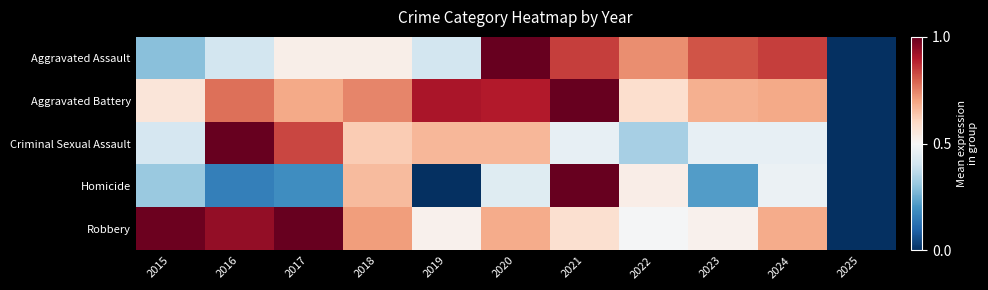

Reading left to right, extract all data points from this chart.

Aggravated Assault: 2015=0.3	2016=0.4	2017=0.5	2018=0.5	2019=0.4	2020=1.0	2021=0.8	2022=0.7	2023=0.8	2024=0.8	2025=0.0
Aggravated Battery: 2015=0.6	2016=0.8	2017=0.7	2018=0.7	2019=0.9	2020=0.9	2021=1.0	2022=0.6	2023=0.7	2024=0.7	2025=0.0
Criminal Sexual Assault: 2015=0.4	2016=1.0	2017=0.8	2018=0.6	2019=0.7	2020=0.7	2021=0.5	2022=0.3	2023=0.5	2024=0.5	2025=0.0
Homicide: 2015=0.3	2016=0.2	2017=0.2	2018=0.7	2019=0.0	2020=0.4	2021=1.0	2022=0.5	2023=0.2	2024=0.5	2025=0.0
Robbery: 2015=1.0	2016=0.9	2017=1.0	2018=0.7	2019=0.5	2020=0.7	2021=0.6	2022=0.5	2023=0.5	2024=0.7	2025=0.0